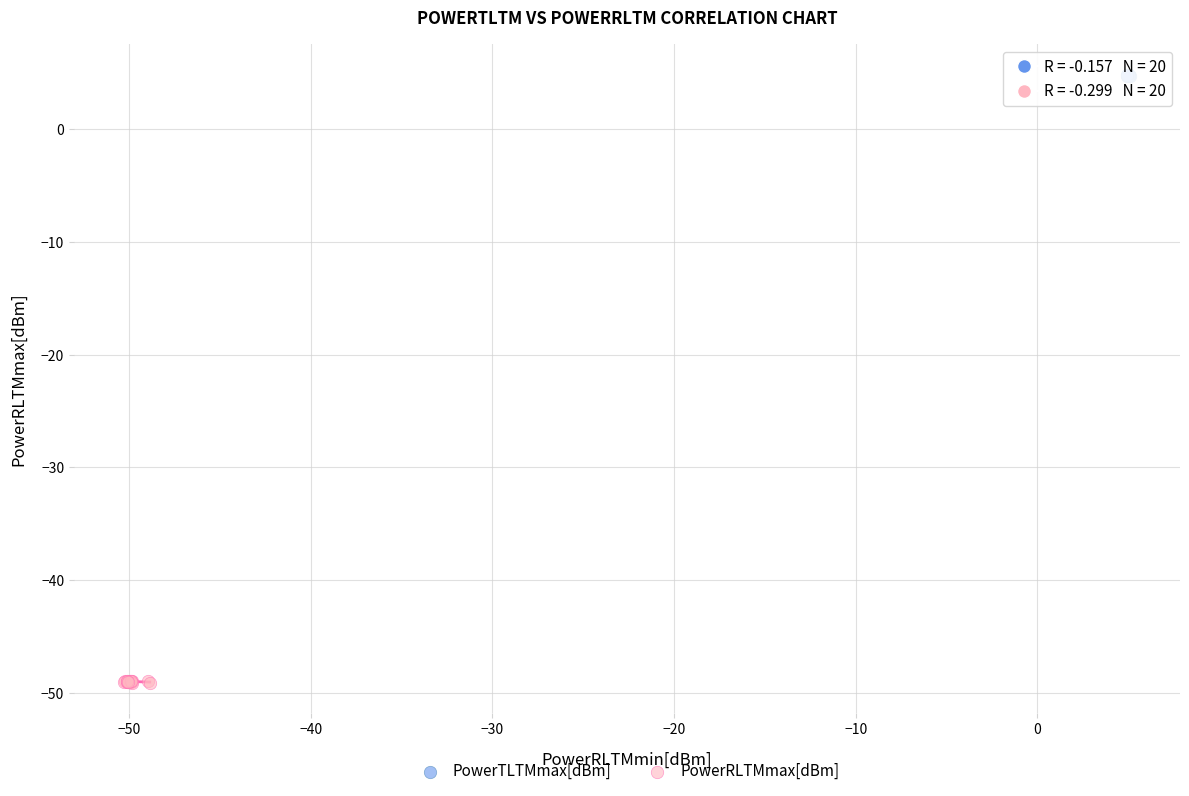

Which series contains the highest Y value?

PowerTLTMmax[dBm]